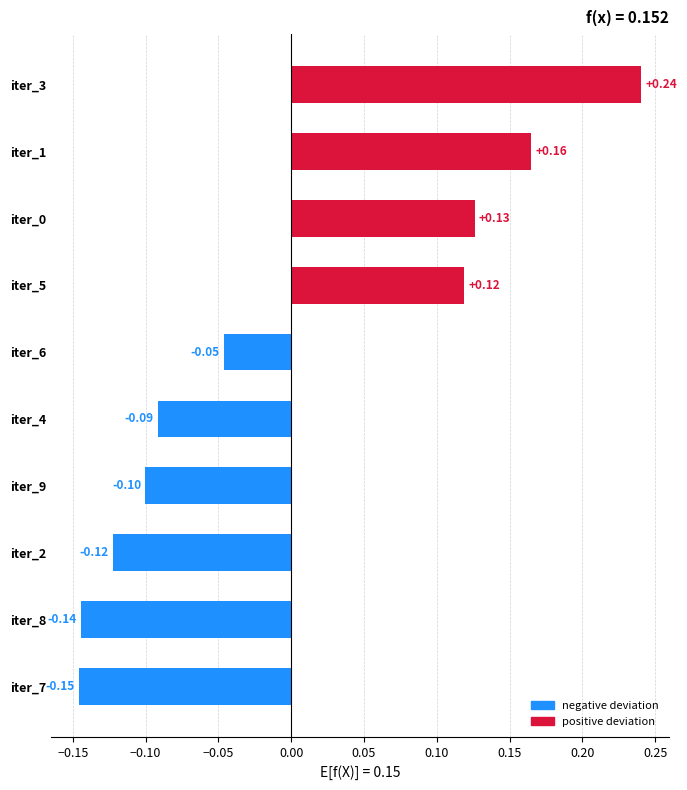

Between iter_1 and iter_2, which is larger?

iter_1